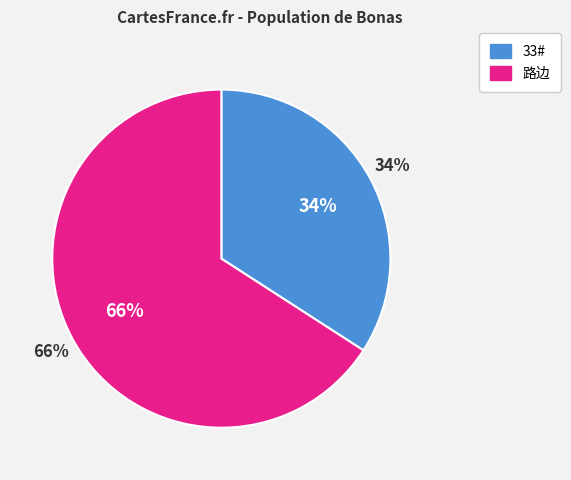

Approximately how many times larger is the value at 路边 compared to 33#?

1.9